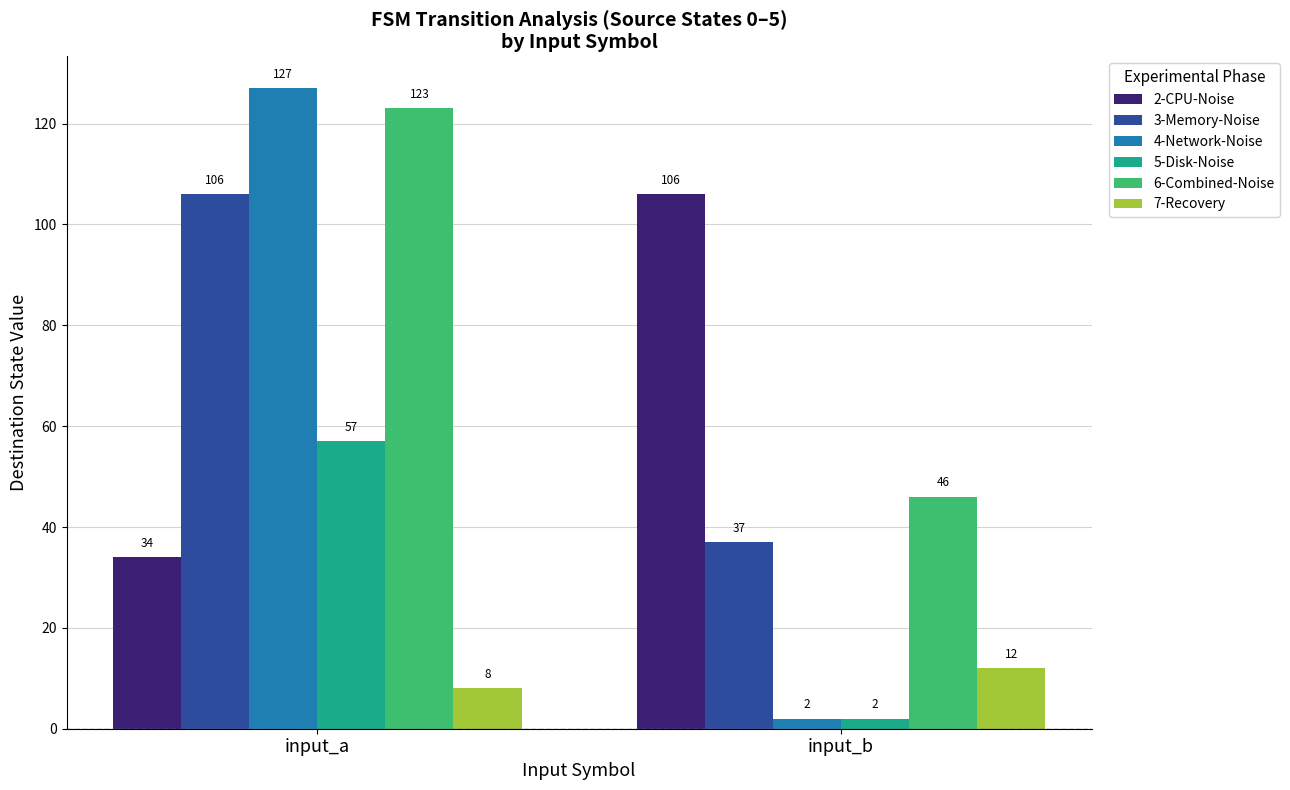

Reading left to right, list all the values displayed in this chart.

2-CPU-Noise: 34	106
3-Memory-Noise: 106	37
4-Network-Noise: 127	2
5-Disk-Noise: 57	2
6-Combined-Noise: 123	46
7-Recovery: 8	12